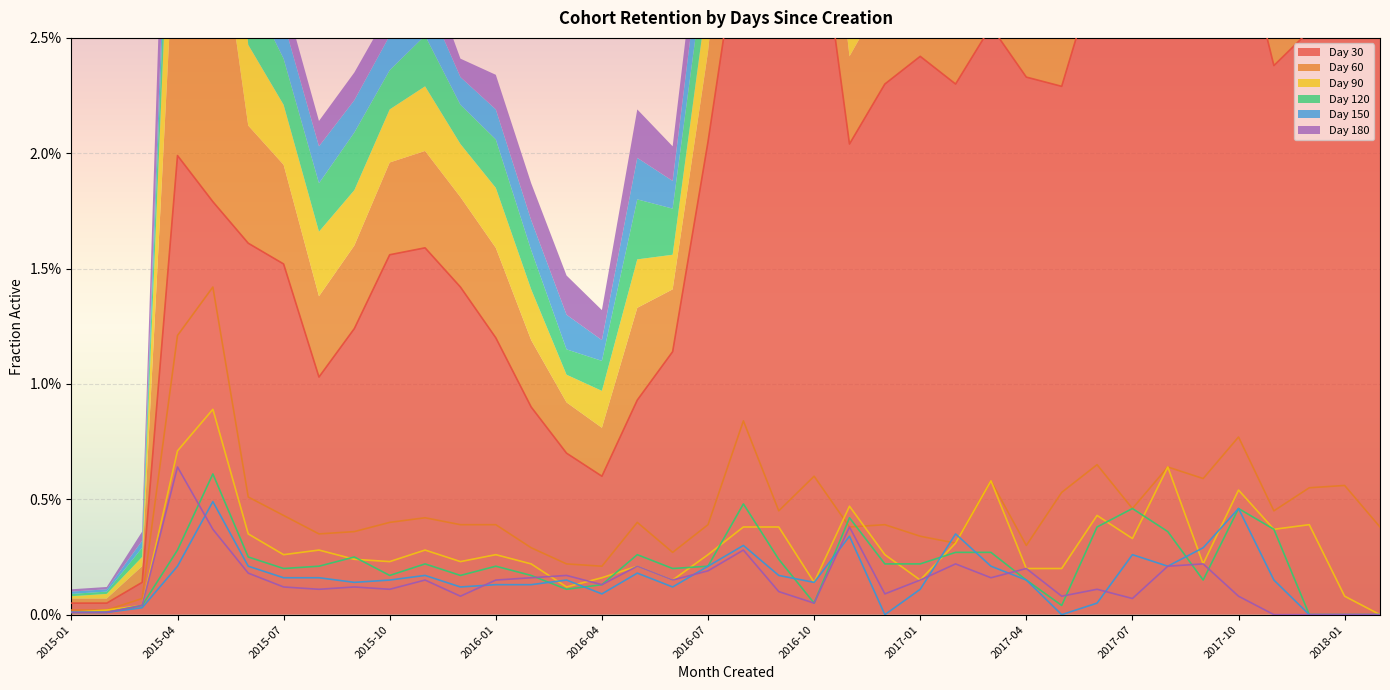

What position from the left is 2018-01?

37